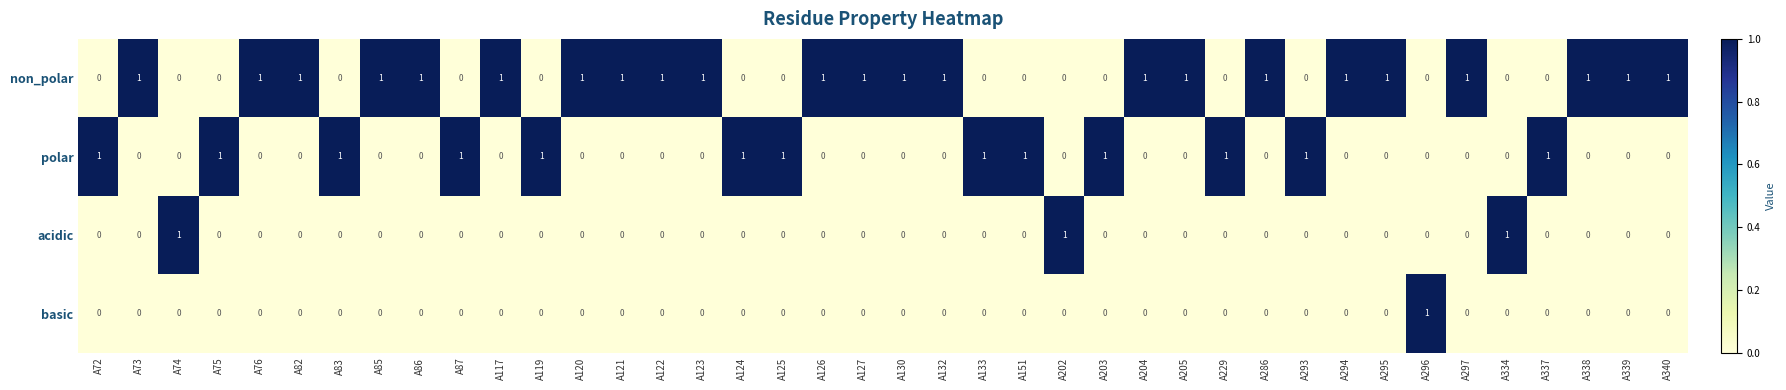

True or false: acidic has a value of 0 at A203.

True